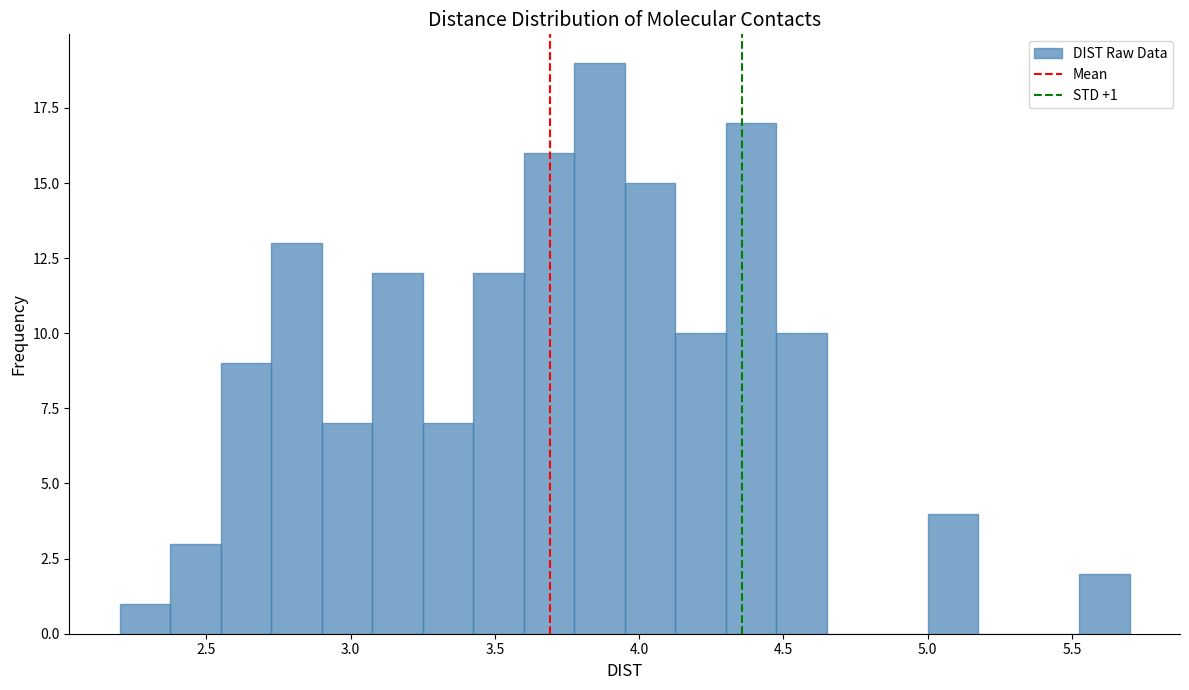

Around what value on the x-axis is the tallest bar? Give the approximate position of its centre, as read against the axis.

3.85